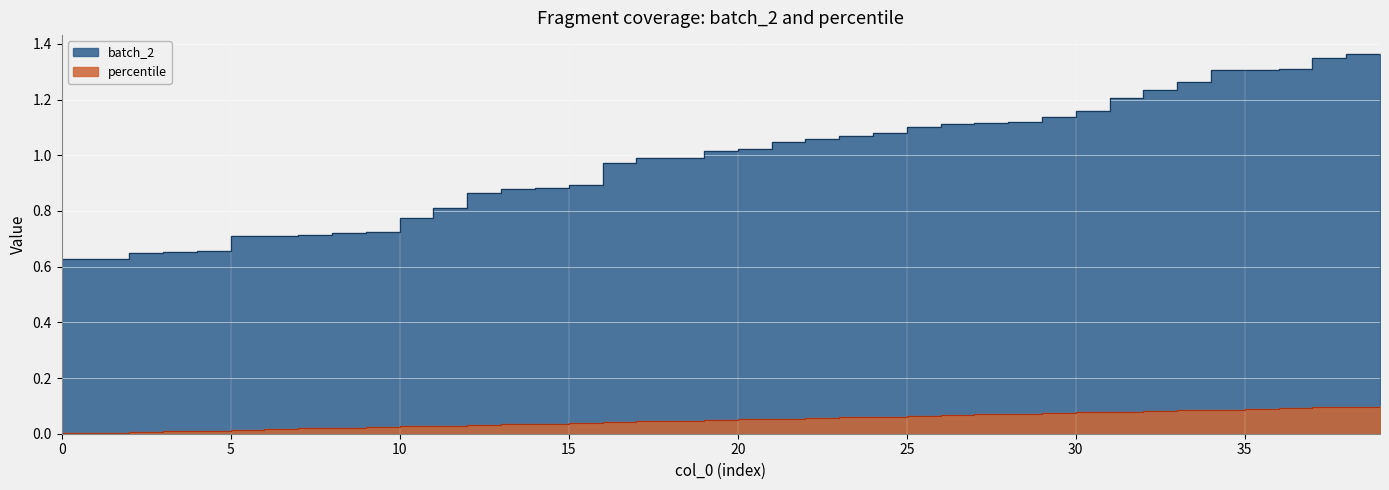

True or false: batch_2 and percentile intersect in this chart.

False